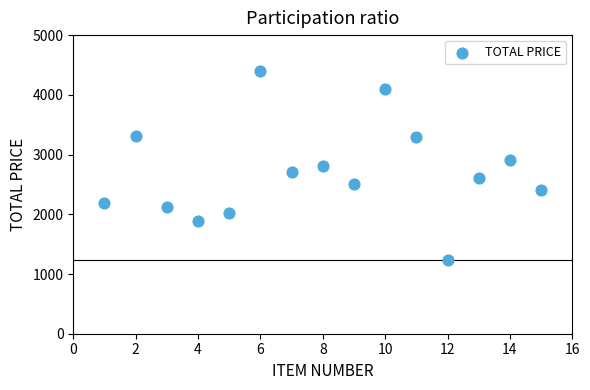

What is the range of Y values (max minus min)?

3170.5